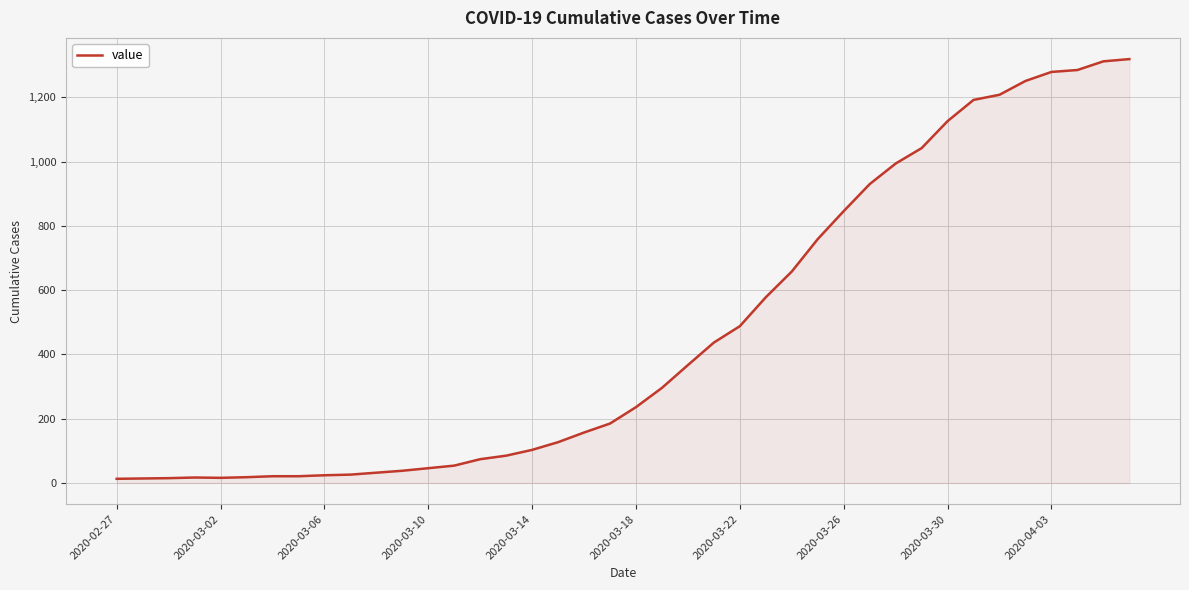

What is the difference between the maximum and minimum values?

1306